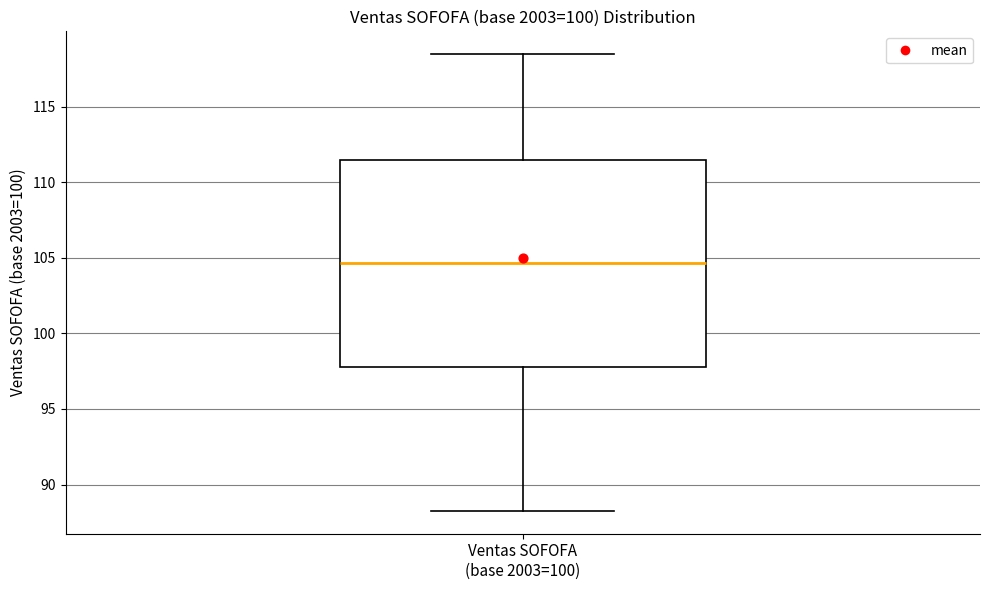

Transcribe this box plot: give where the median line is, the range the box spans, and where the two whiskers end, as read against the y-axis. The values are not printed on the chart, so give them approximately, as read against the axis.

median 104.5, box 98.0 to 111.5, whiskers 88.5 to 118.5